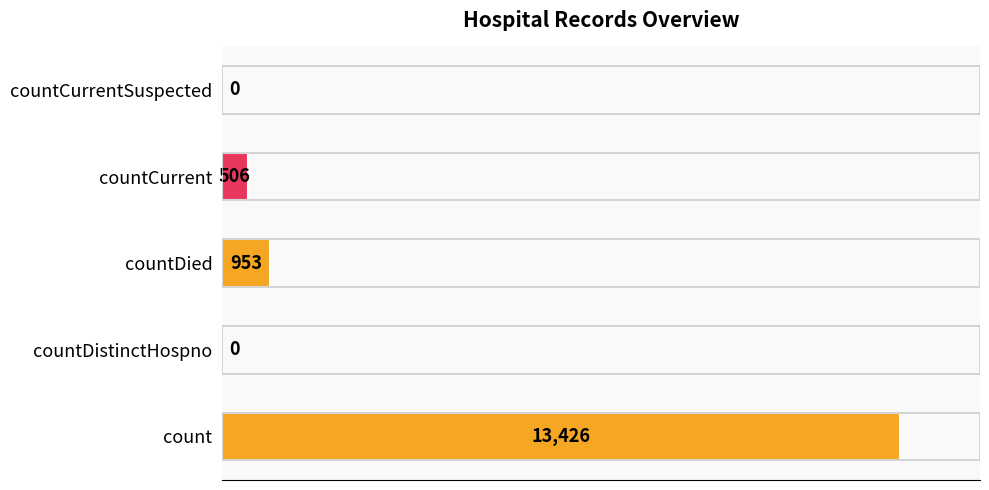

Where is the data nearest to the value 6713?

countDied